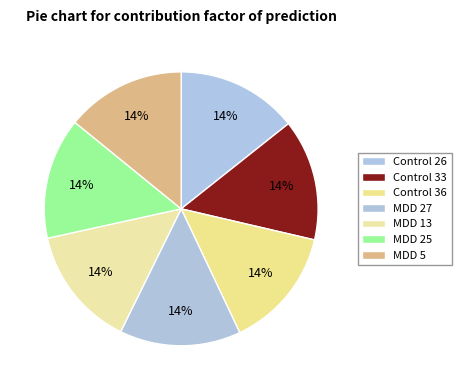

Count the number of slices in the pie.

7